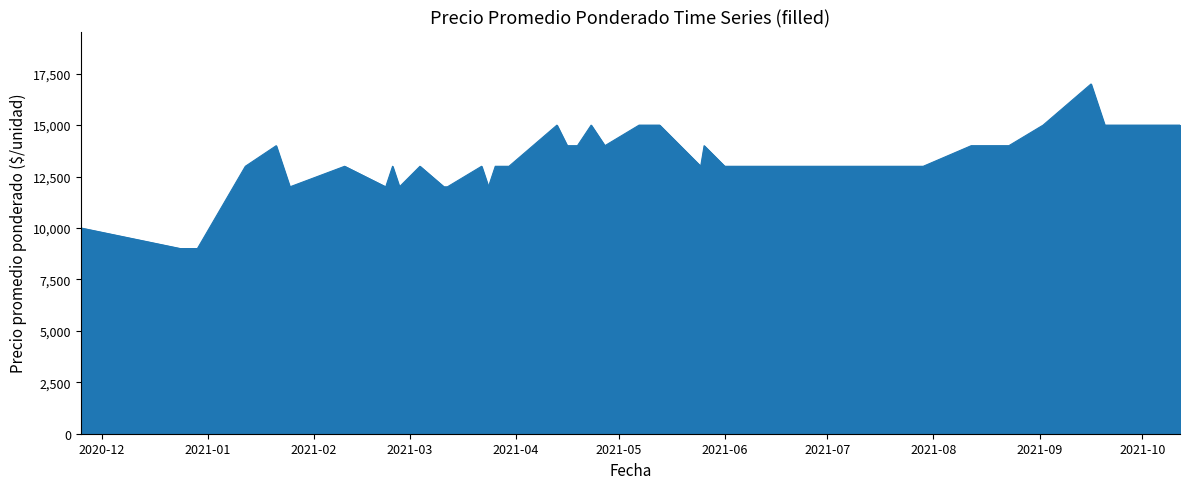

Does the chart have visible grid lines?

No